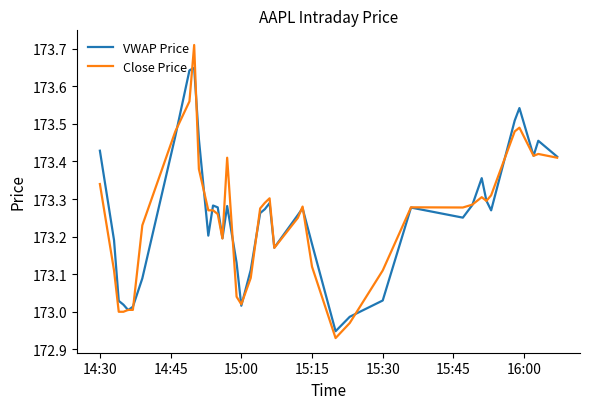

Which series has the widest spread of values?

Close Price